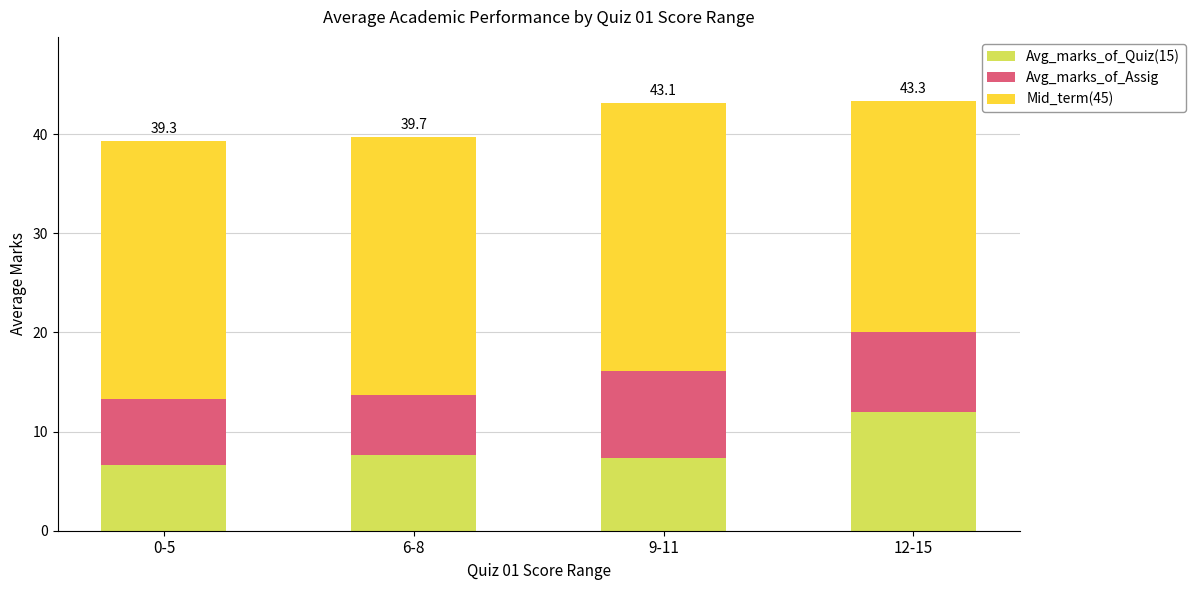

What is the sum of all Avg_marks_of_Quiz(15) values?

33.5